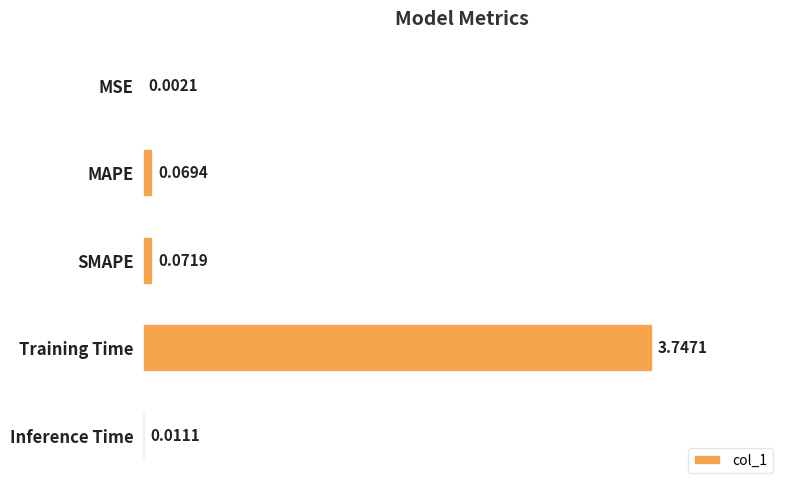

What is the average value?

0.8